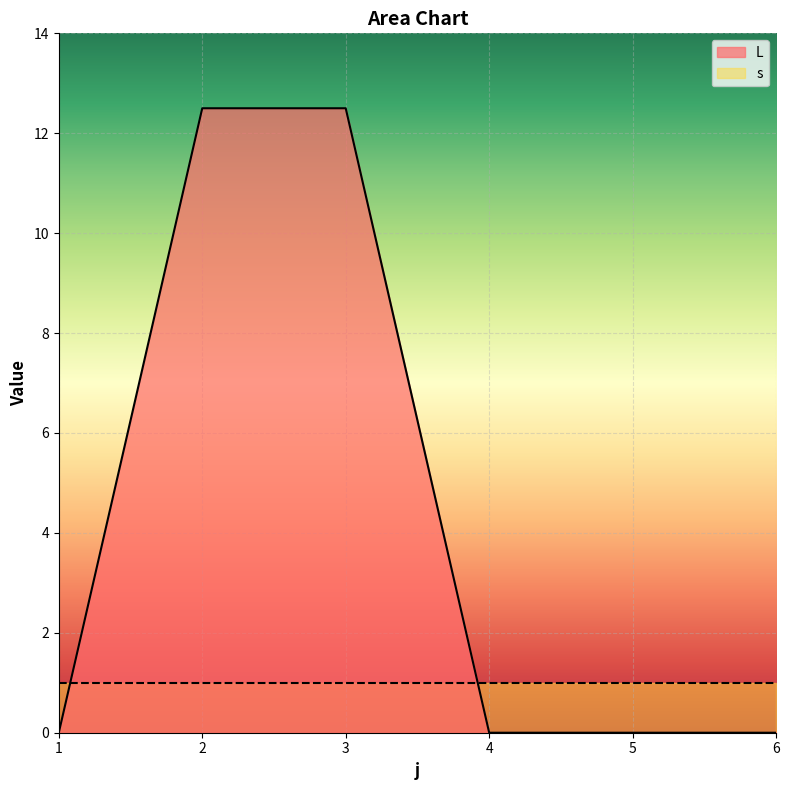

Reading left to right, list all the values displayed in this chart.

1=0.0	2=12.5	3=12.5	4=0.0	5=0.0	6=0.0